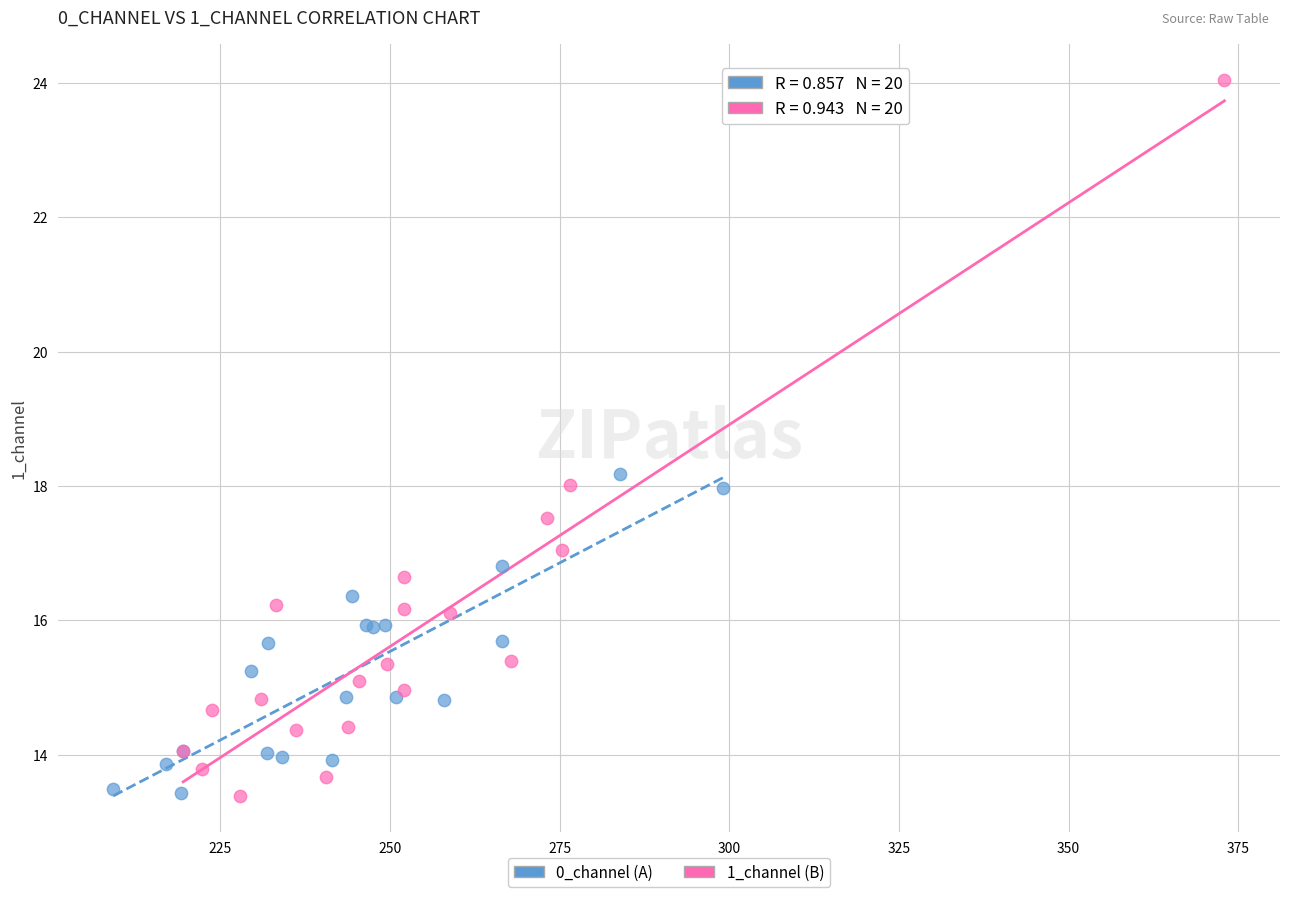

Which series has the largest Y range (max minus min)?

1_channel (B)